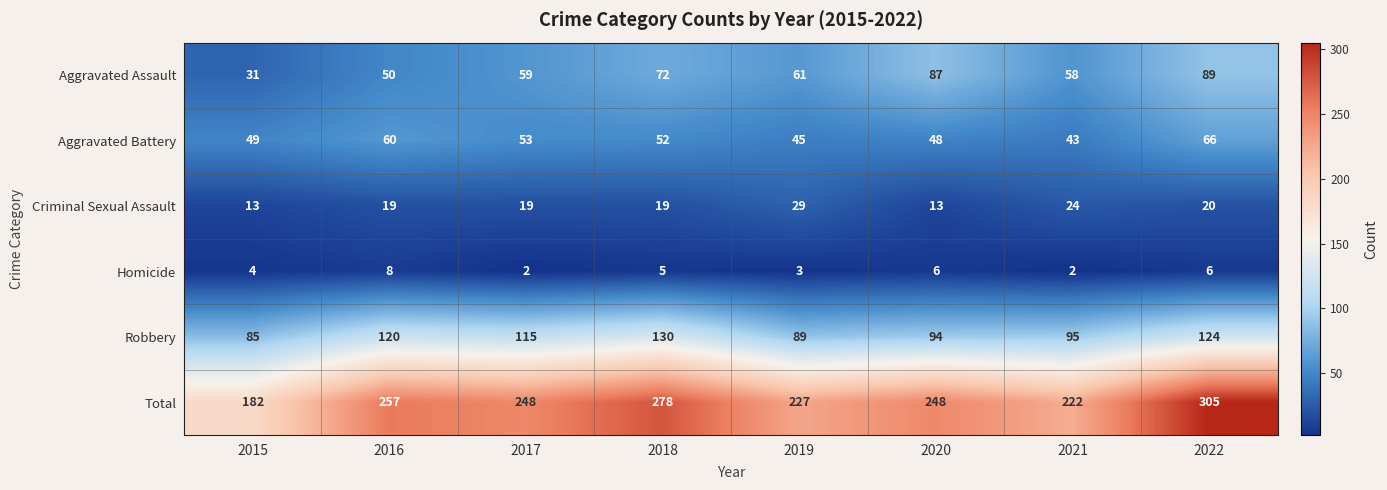

How many data points does each series have?

8